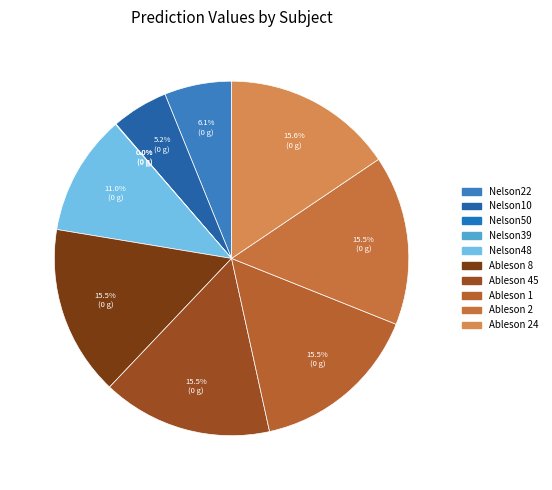

To the nearest percent, what is the average slice percentage?

10%